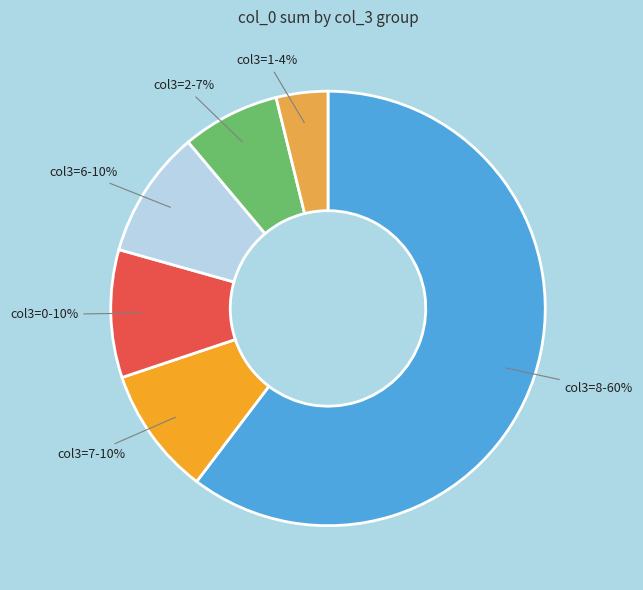

To the nearest percent, what is the average slice percentage?

17%